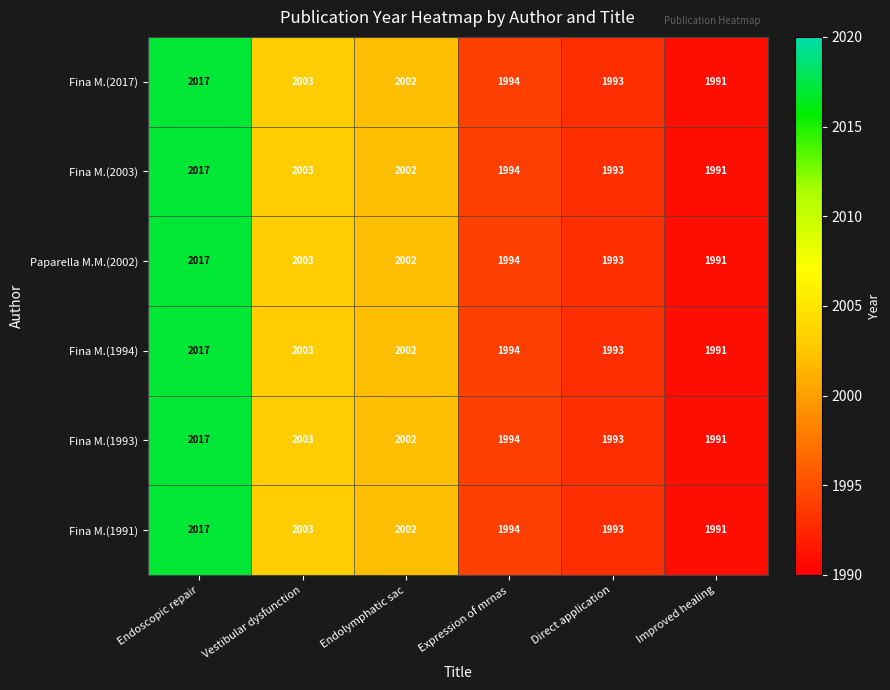

What is the maximum value for Fina M.(1993)?

2017